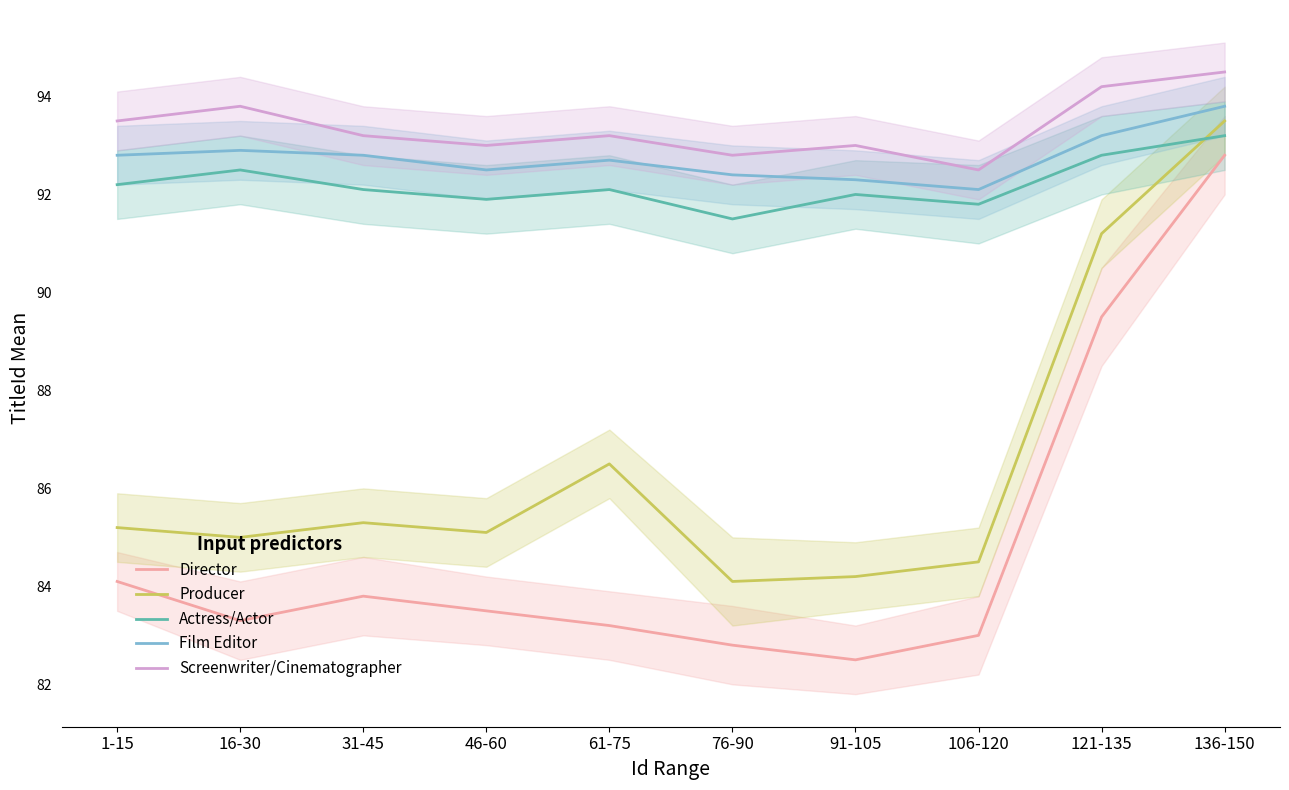

What is the difference between the second highest and minimum values in the Producer series?

7.1